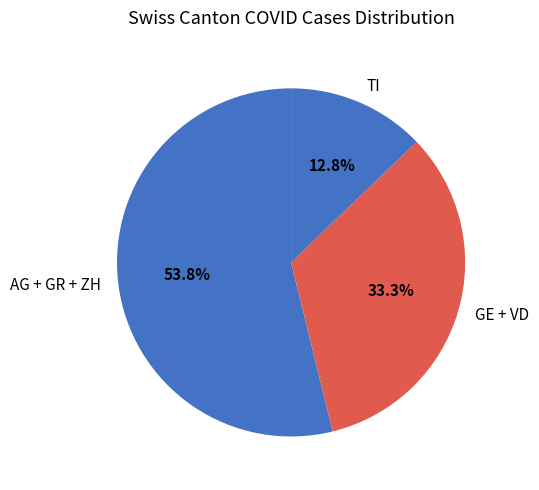

Between GE + VD and AG + GR + ZH, which is larger?

AG + GR + ZH